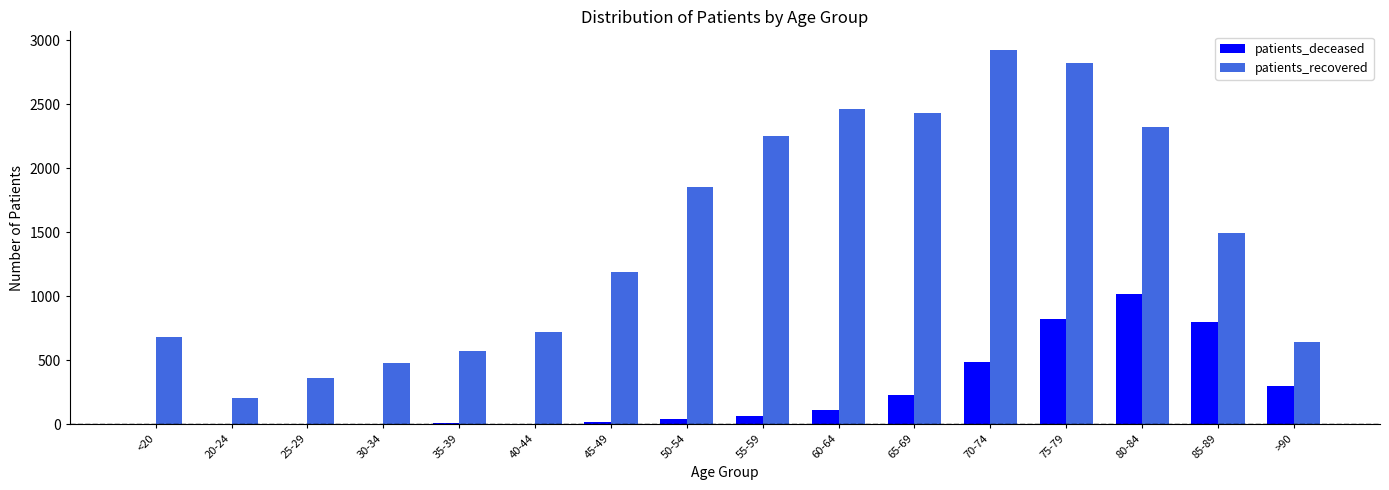

The value of patients_recovered at 60-64 is 2460. True or false?

True